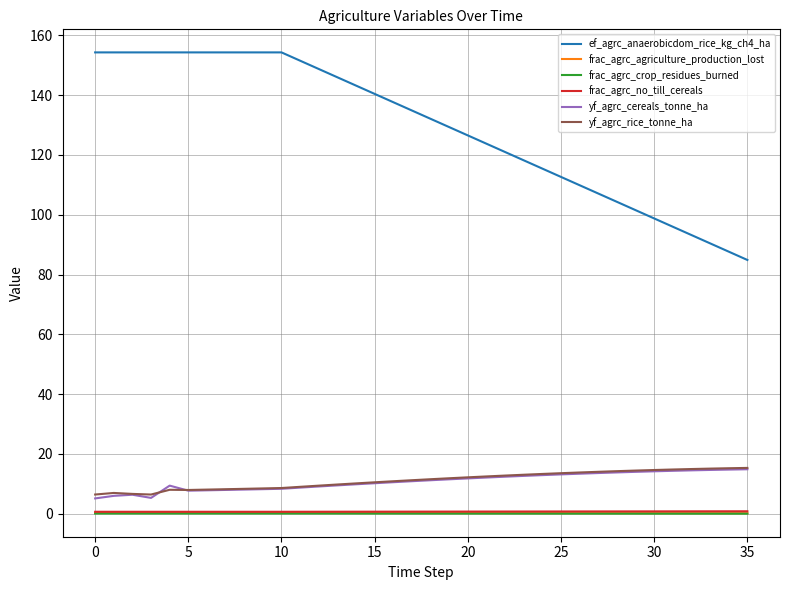

Which series has the widest spread of values?

ef_agrc_anaerobicdom_rice_kg_ch4_ha